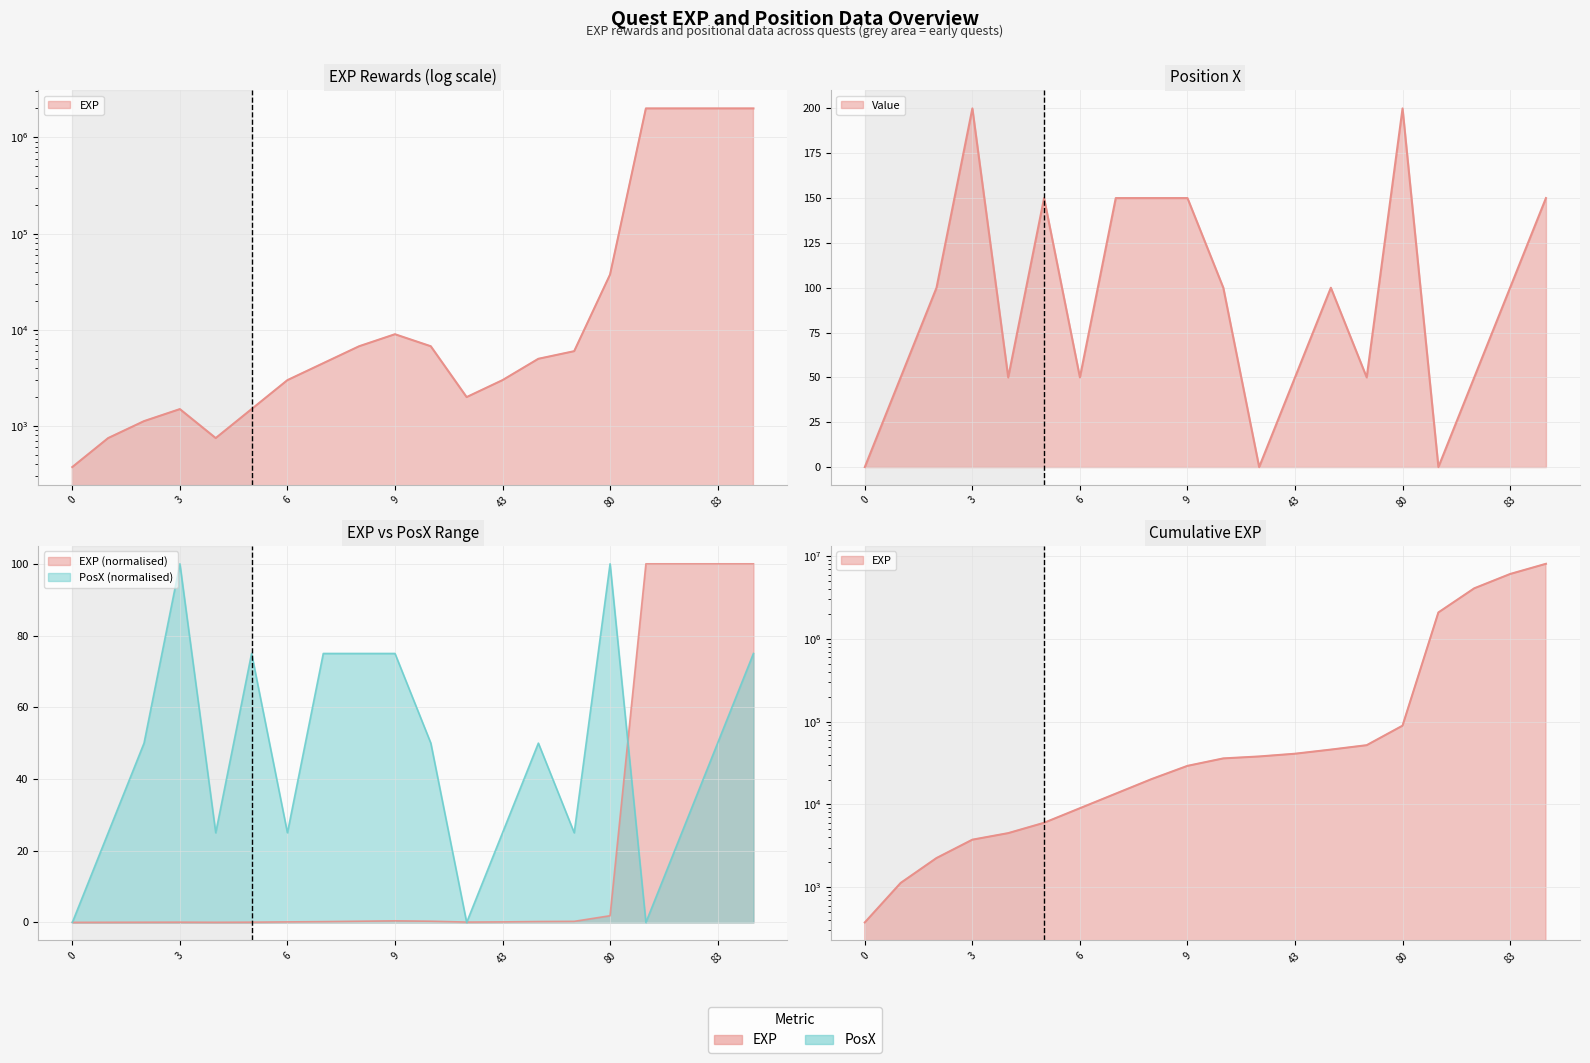

The value of PosX at 0 is 0. True or false?

True